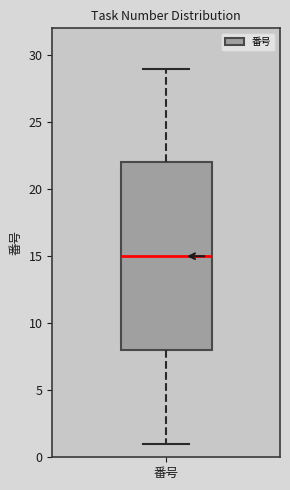

Where is the upper edge of the box for 番号 on the y-axis? The values are not printed on the chart, so give them approximately, as read against the axis.

22